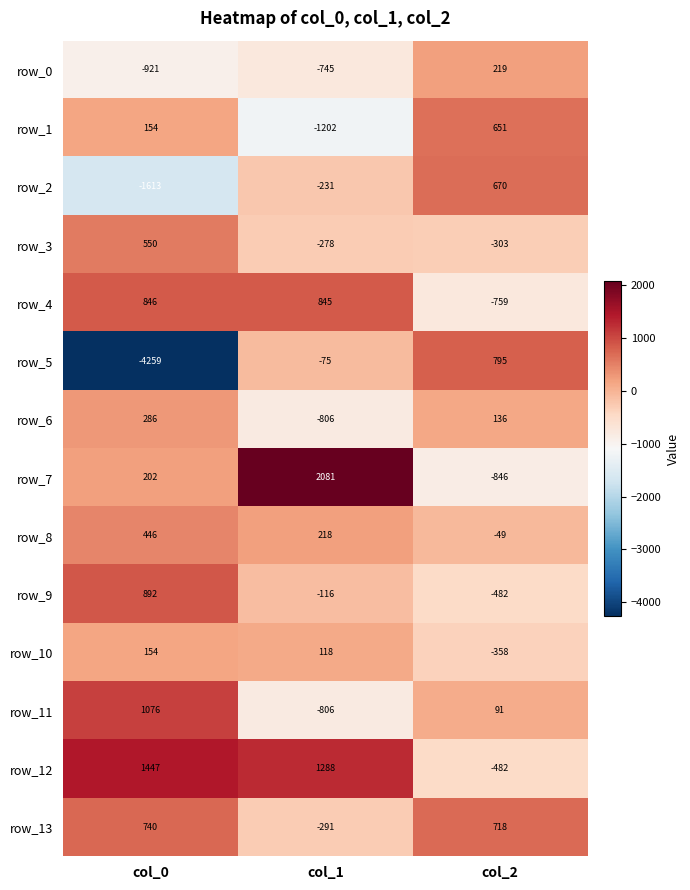

Is the value of row_7 at col_1 greater than the value of row_10 at col_0?

Yes